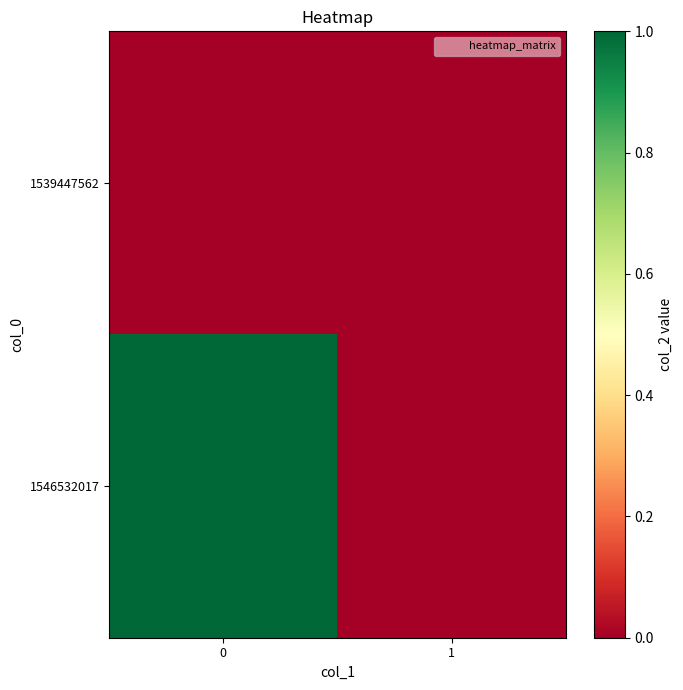

Reading left to right, list all the values displayed in this chart.

row_0: 0	0
row_1: 1	0